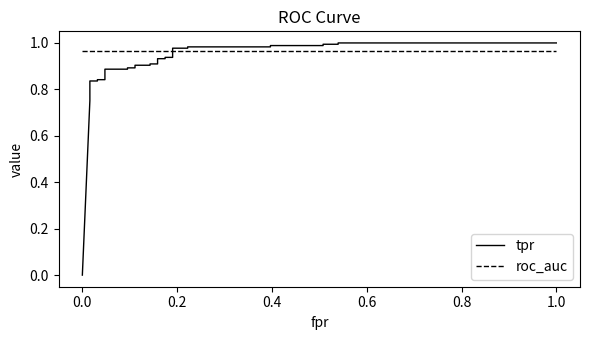

Is it true that roc_auc equals 0.3 at 10?

False